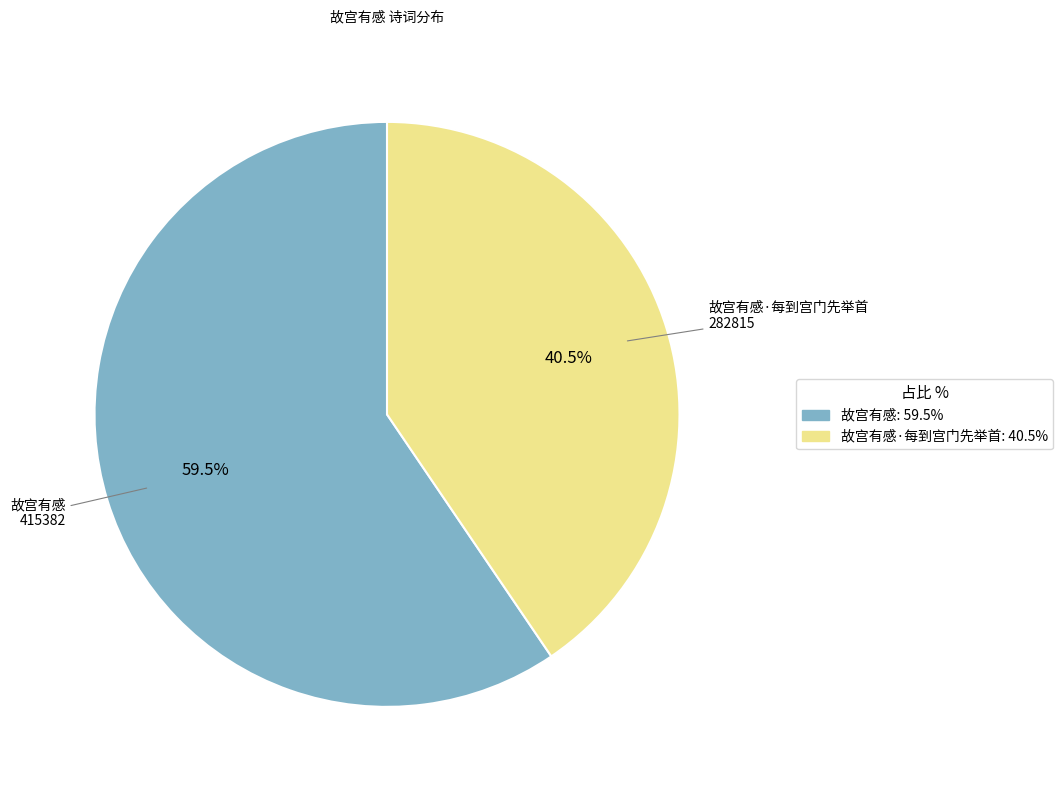

To the nearest percent, what is the difference between the largest and smallest slice percentages?

19%